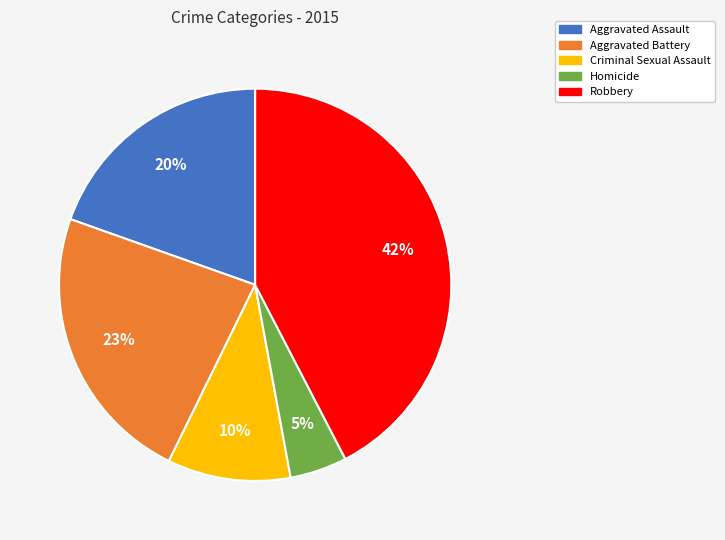

Which category has the biggest portion of the pie?

Robbery